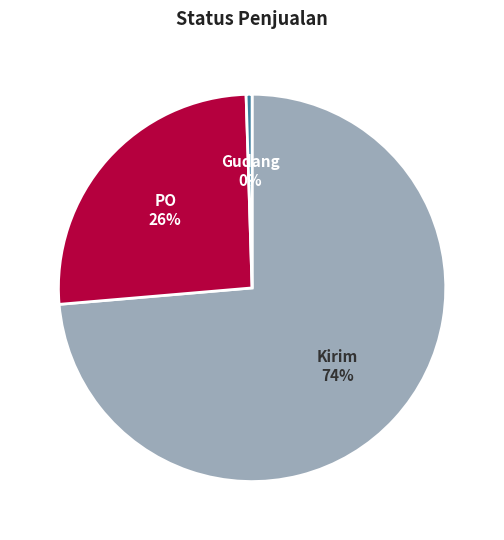

Which category accounts for the majority?

Kirim